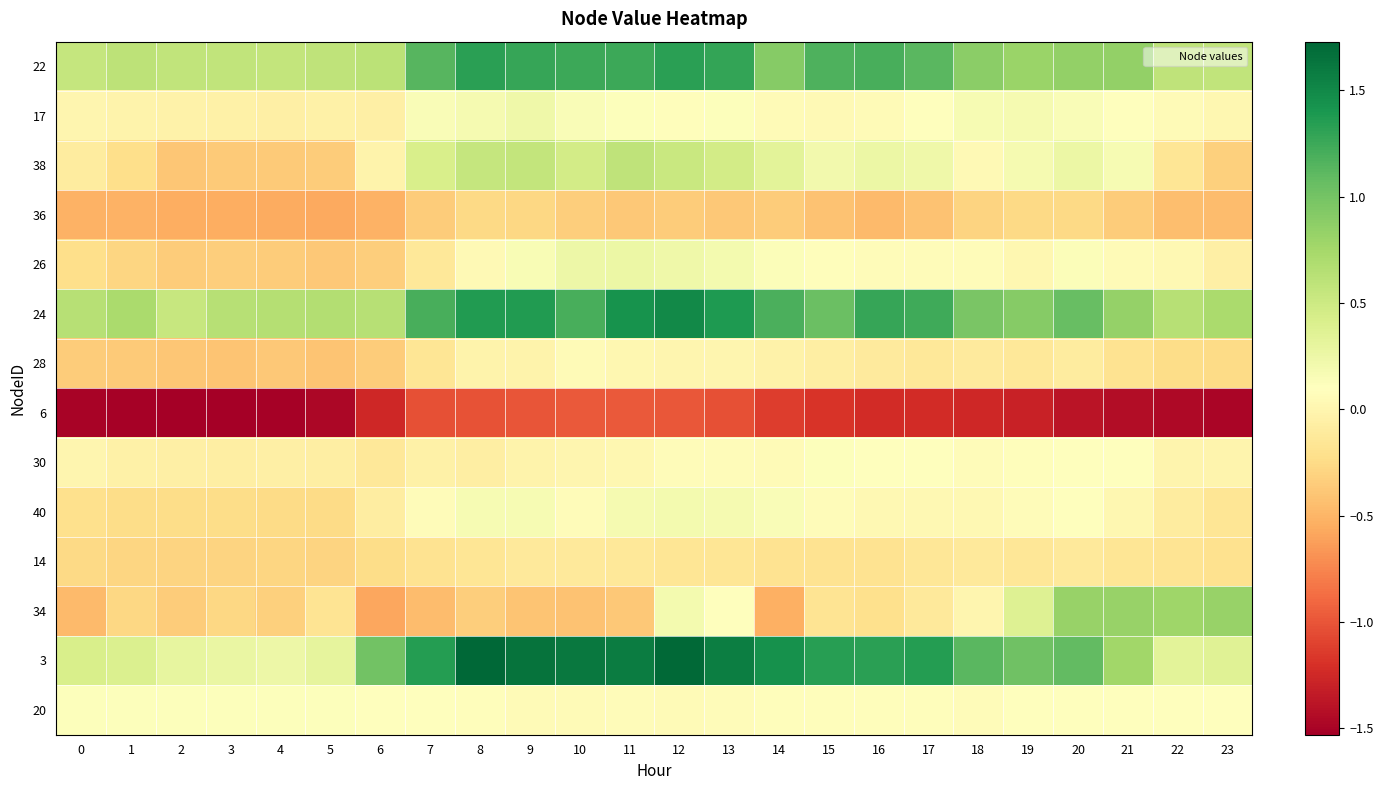

At which category is the sum across all series the highest?

12